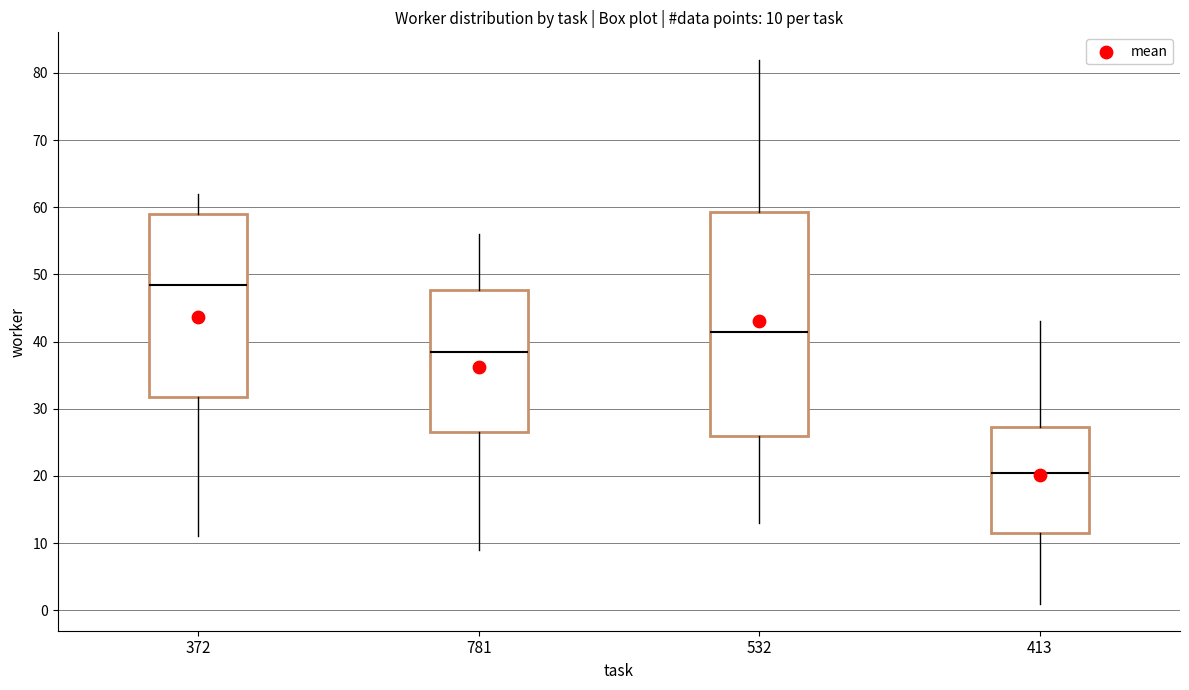

Which box's median line is the lowest?

413